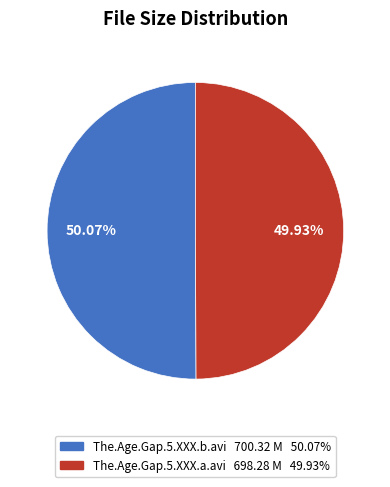

Approximately how many times larger is the value at The.Age.Gap.5.XXX.a.avi compared to The.Age.Gap.5.XXX.b.avi?

1.0